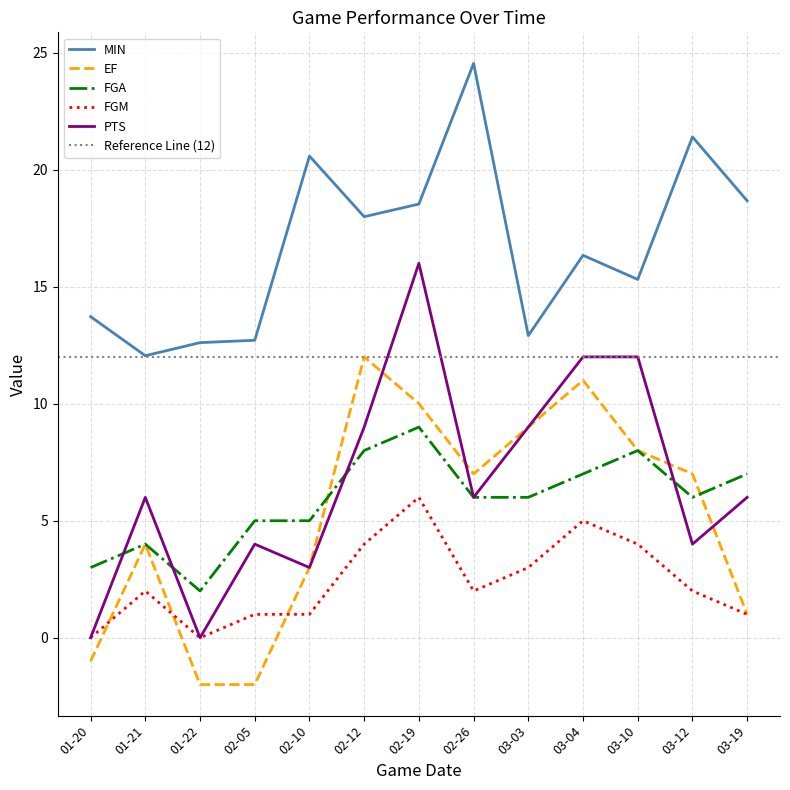

How many distinct data groups are displayed?

5